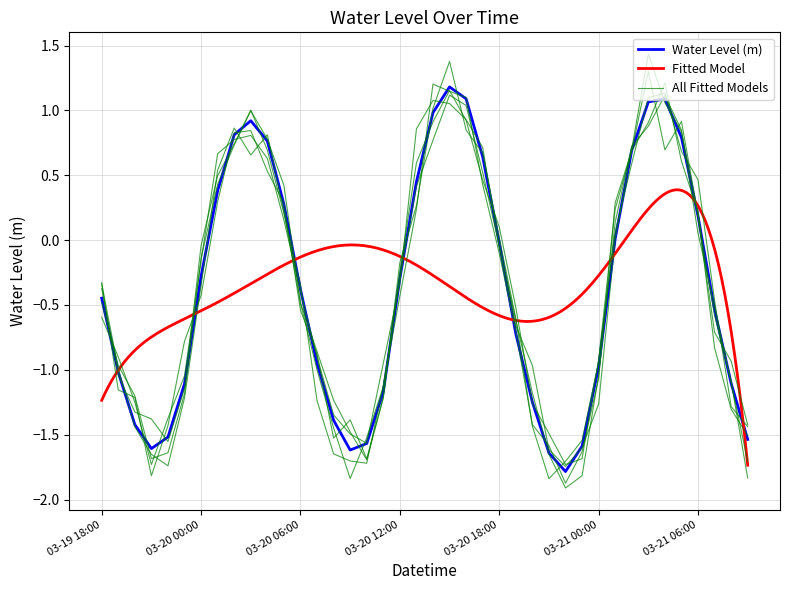

List the labels in order of value, smallest first.

2023-03-20 22:00:00, 2023-03-20 21:00:00, 2023-03-20 09:00:00, 2023-03-19 21:00:00, 2023-03-20 23:00:00, 2023-03-20 10:00:00, 2023-03-21 09:00:00, 2023-03-19 22:00:00, 2023-03-19 20:00:00, 2023-03-20 08:00:00, 2023-03-20 20:00:00, 2023-03-20 11:00:00, 2023-03-19 23:00:00, 2023-03-21 08:00:00, 2023-03-19 19:00:00, 2023-03-21 00:00:00, 2023-03-20 07:00:00, 2023-03-20 19:00:00, 2023-03-21 07:00:00, 2023-03-19 18:00:00, 2023-03-20 06:00:00, 2023-03-20 12:00:00, 2023-03-20 00:00:00, 2023-03-20 18:00:00, 2023-03-21 01:00:00, 2023-03-21 06:00:00, 2023-03-20 05:00:00, 2023-03-20 01:00:00, 2023-03-20 13:00:00, 2023-03-20 17:00:00, 2023-03-21 02:00:00, 2023-03-20 04:00:00, 2023-03-21 05:00:00, 2023-03-20 02:00:00, 2023-03-20 03:00:00, 2023-03-20 14:00:00, 2023-03-21 03:00:00, 2023-03-21 04:00:00, 2023-03-20 16:00:00, 2023-03-20 15:00:00